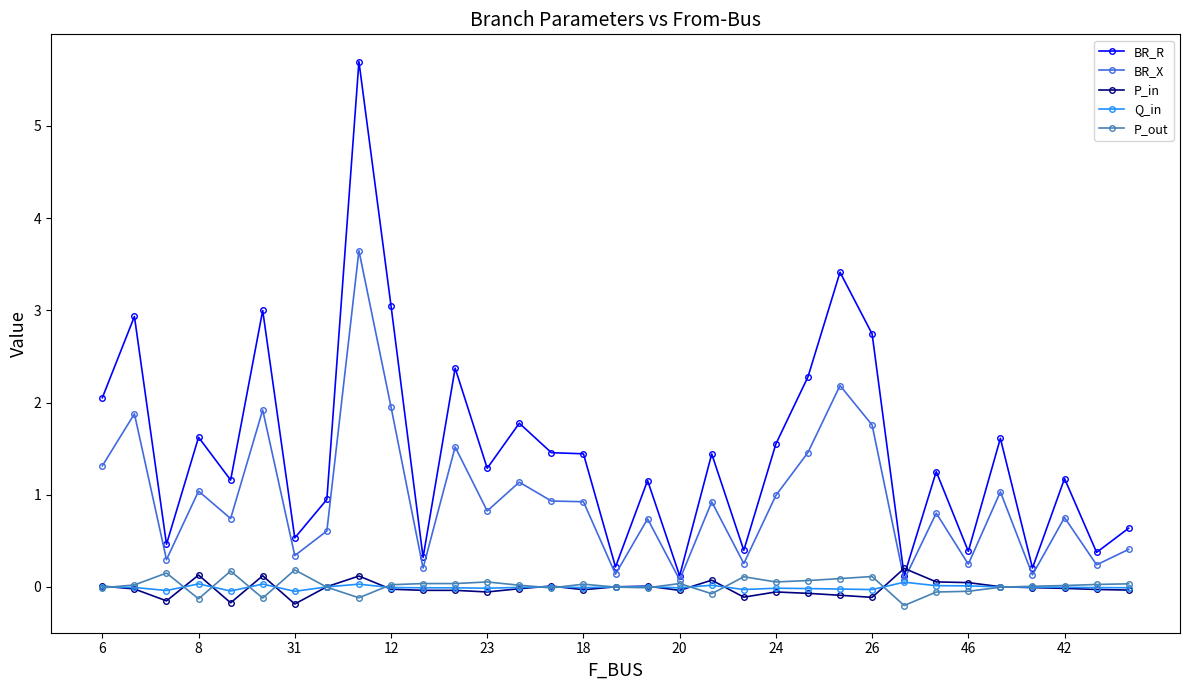

True or false: BR_R has more than 0 points higher than both neighbors.

True